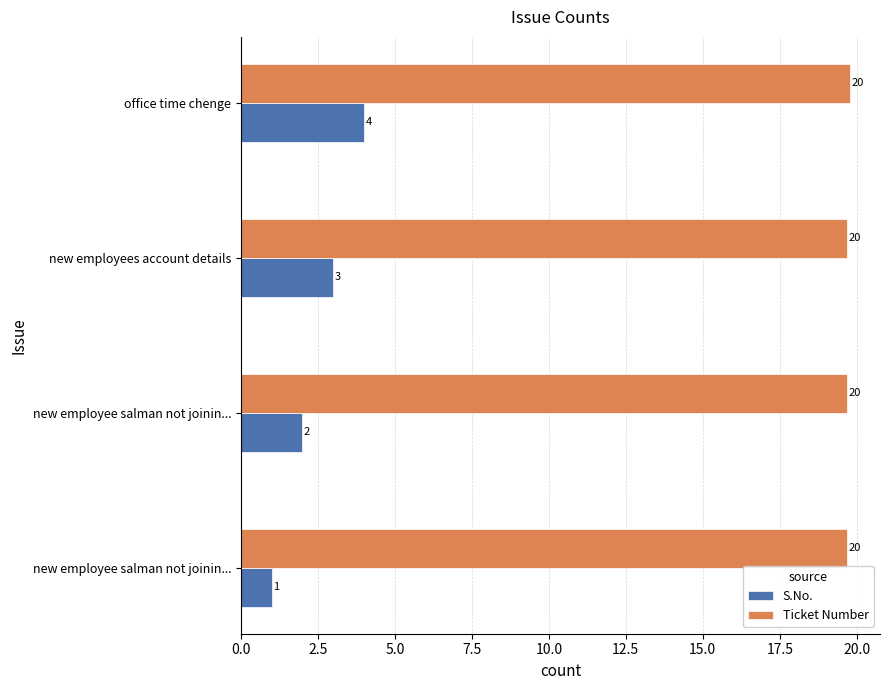

What are all the series names shown in the legend?

S.No., Ticket Number